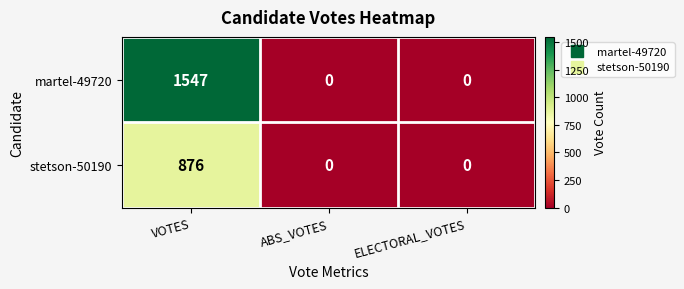

The stetson-50190 series shows -586 at ABS_VOTES. True or false?

False